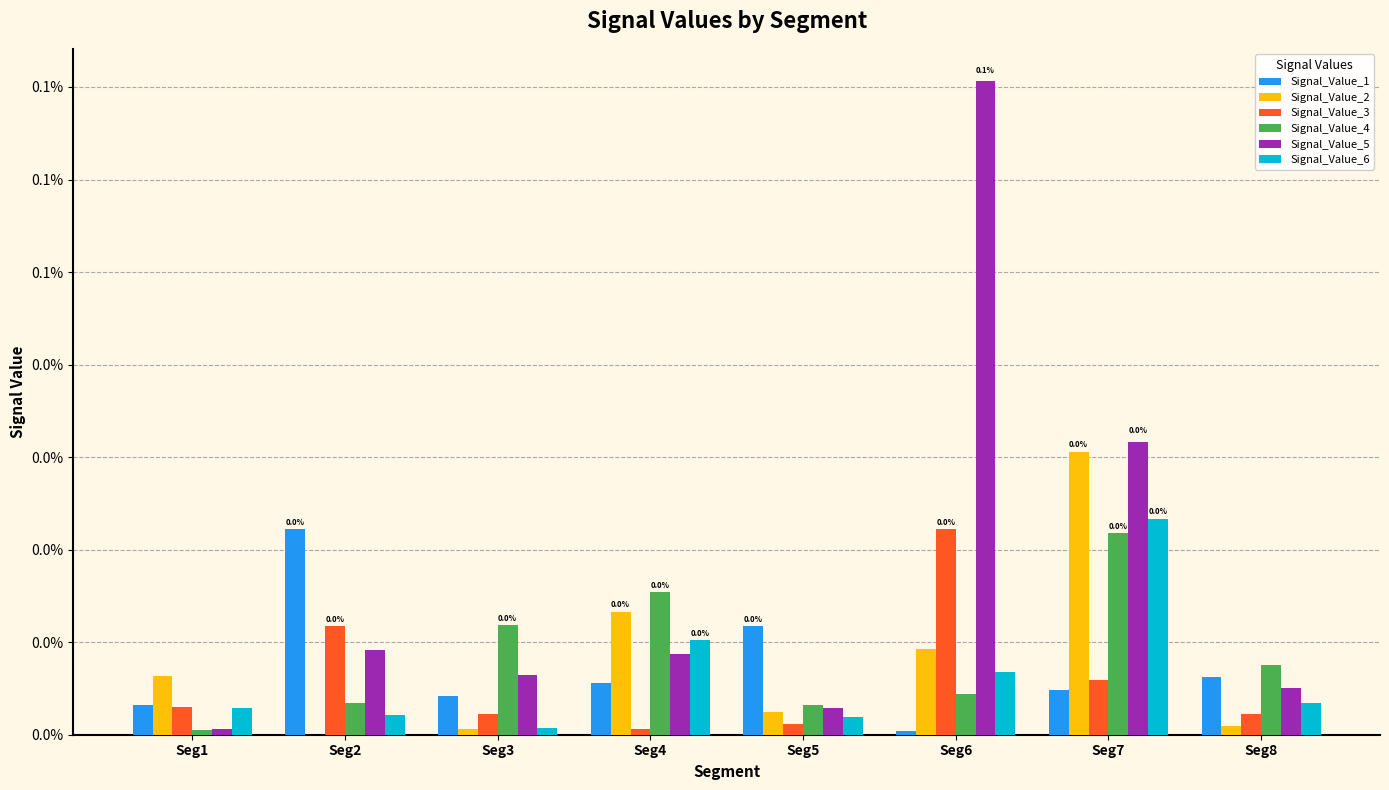

List the series in order of their peak value, lowest first.

Signal_Value_4, Signal_Value_3, Signal_Value_1, Signal_Value_6, Signal_Value_2, Signal_Value_5